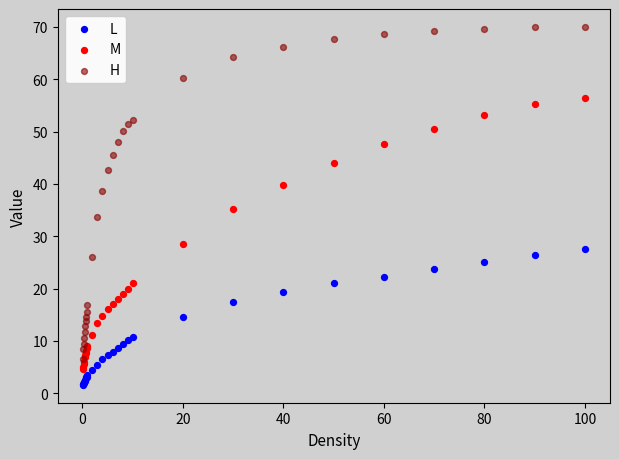

In the M series, what Y value is closest to 30?

28.6